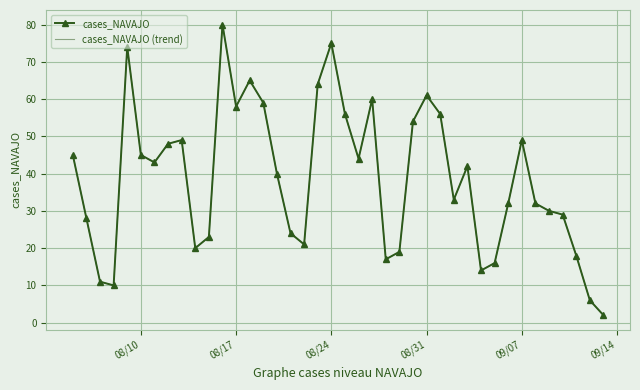

What is the value of the cases_NAVAJO (trend) point at the 24th from the left?

17